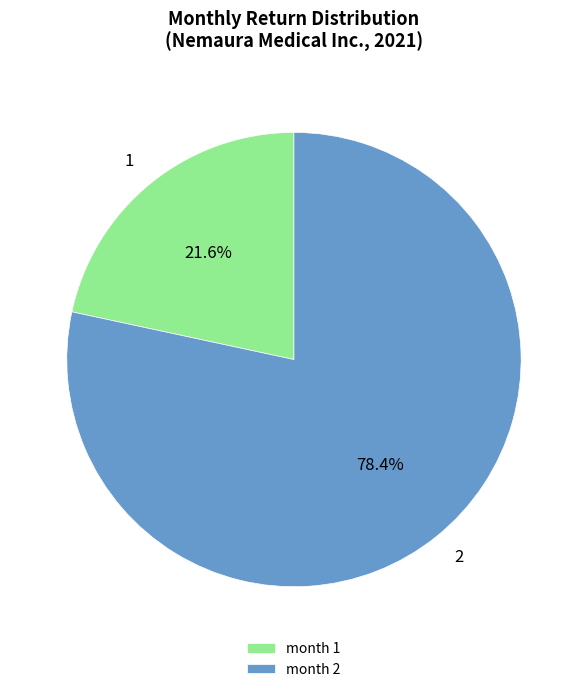

Between month 1 and month 2, which is larger?

month 2